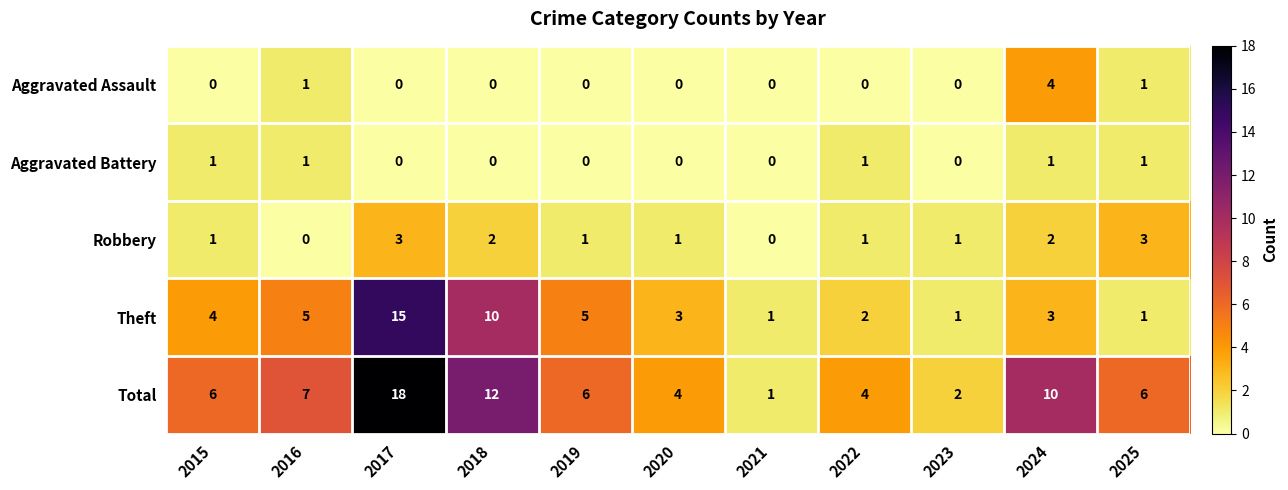

True or false: Theft has a value of 2 at 2025.

False